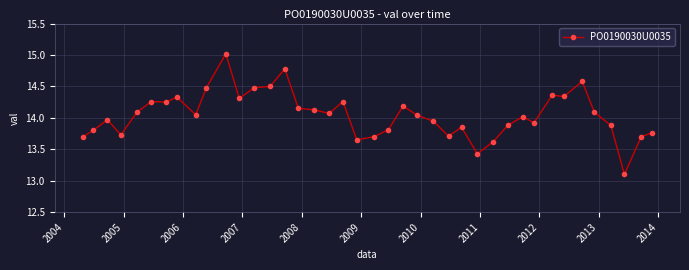

What is the greatest value displayed?

15.0